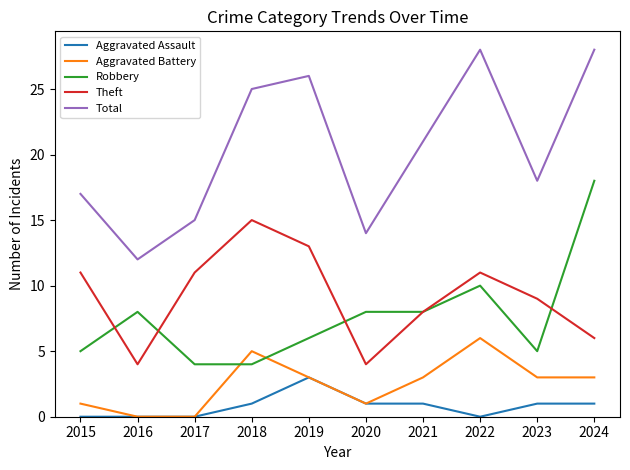

How many categories are shown in the chart?

10